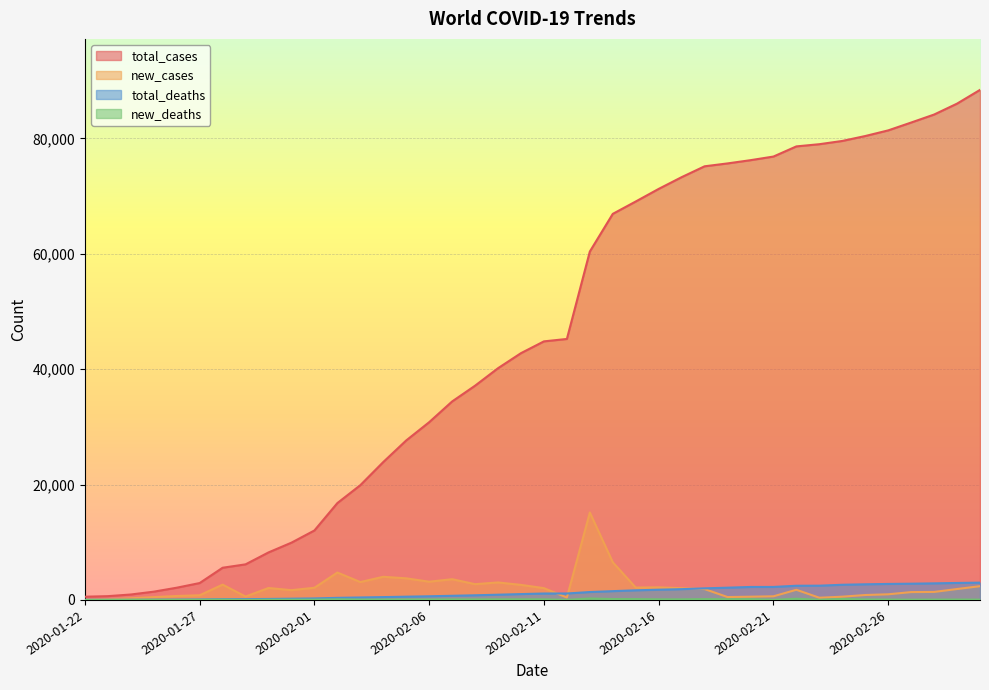

Count the number of categories in the chart.

40